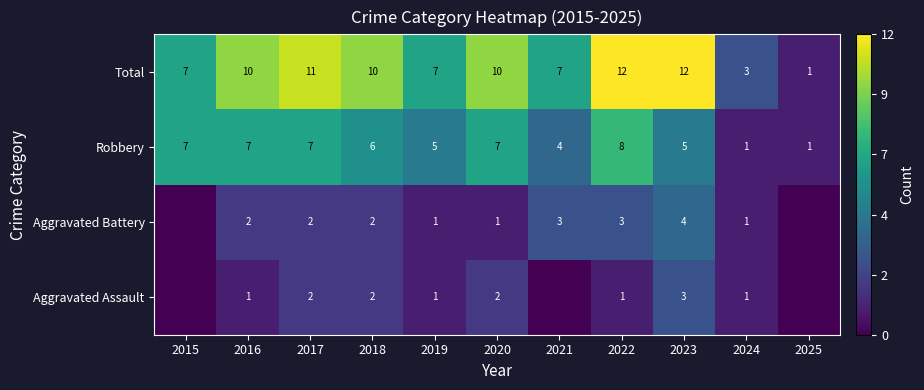

Is it true that Total equals 12 at 2022?

True